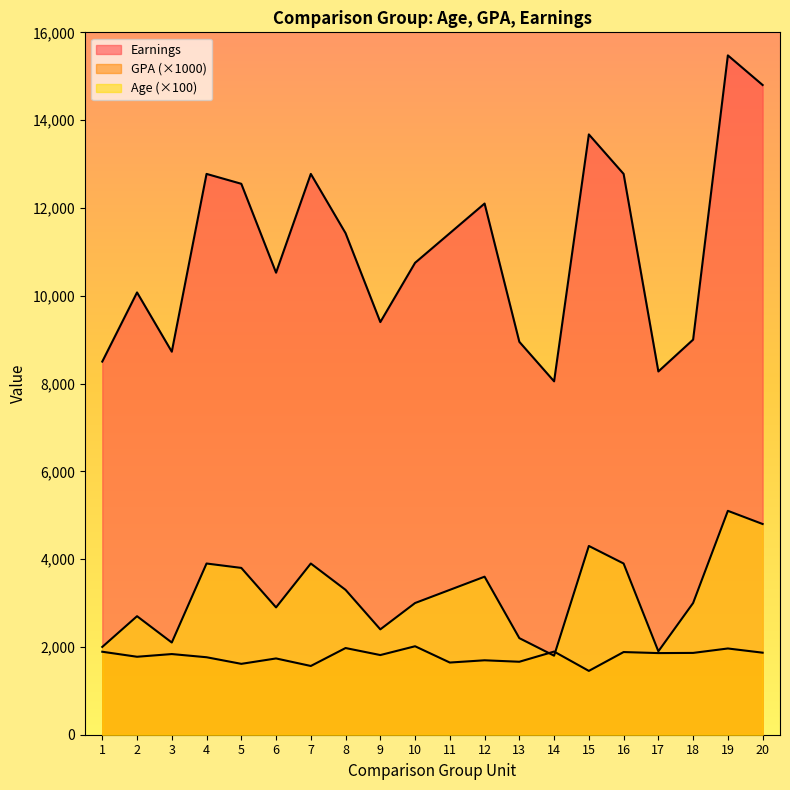

The Age series shows 4430.6 at 6. True or false?

False